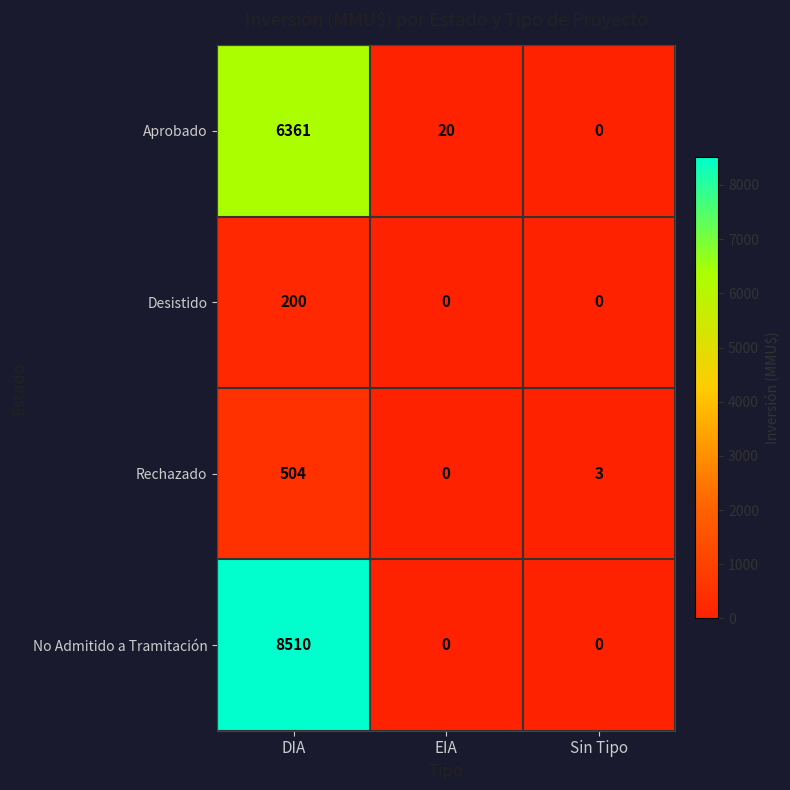

Rank the series by their maximum value, from lowest to highest.

Desistido, Rechazado, Aprobado, No Admitido a Tramitación